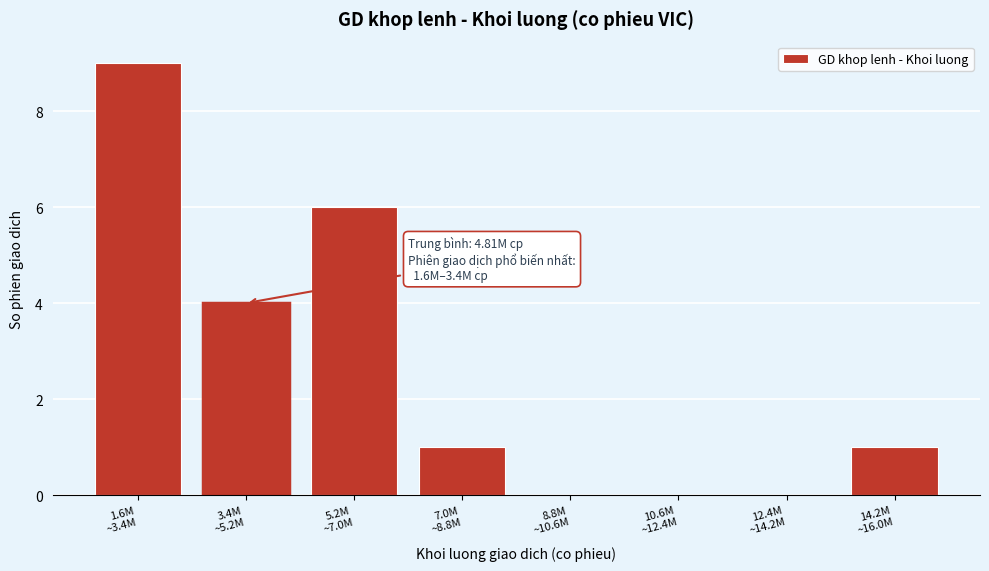

What is the greatest value displayed?

9